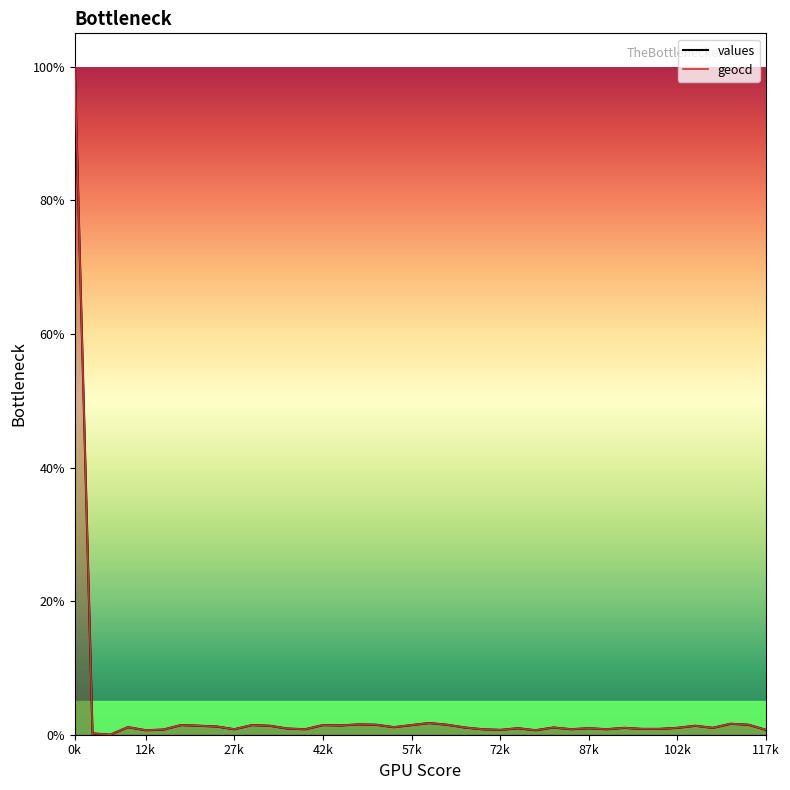

Is it true that geocd equals 0.0 at 13?

False